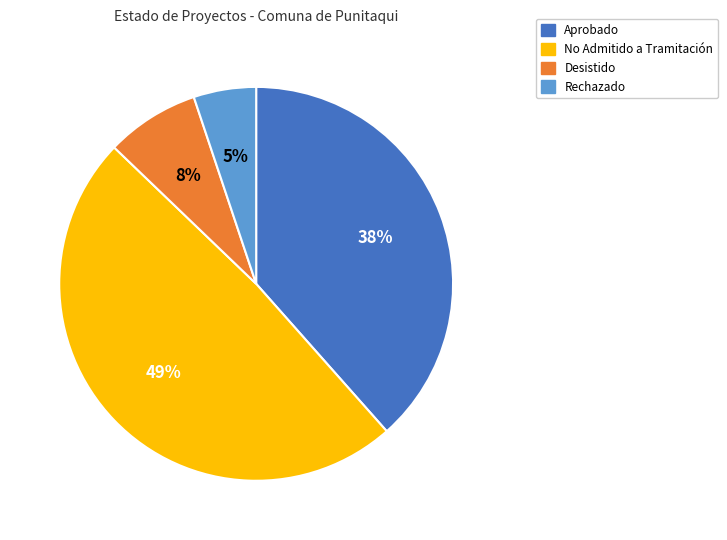

Is there a majority slice in this chart?

No